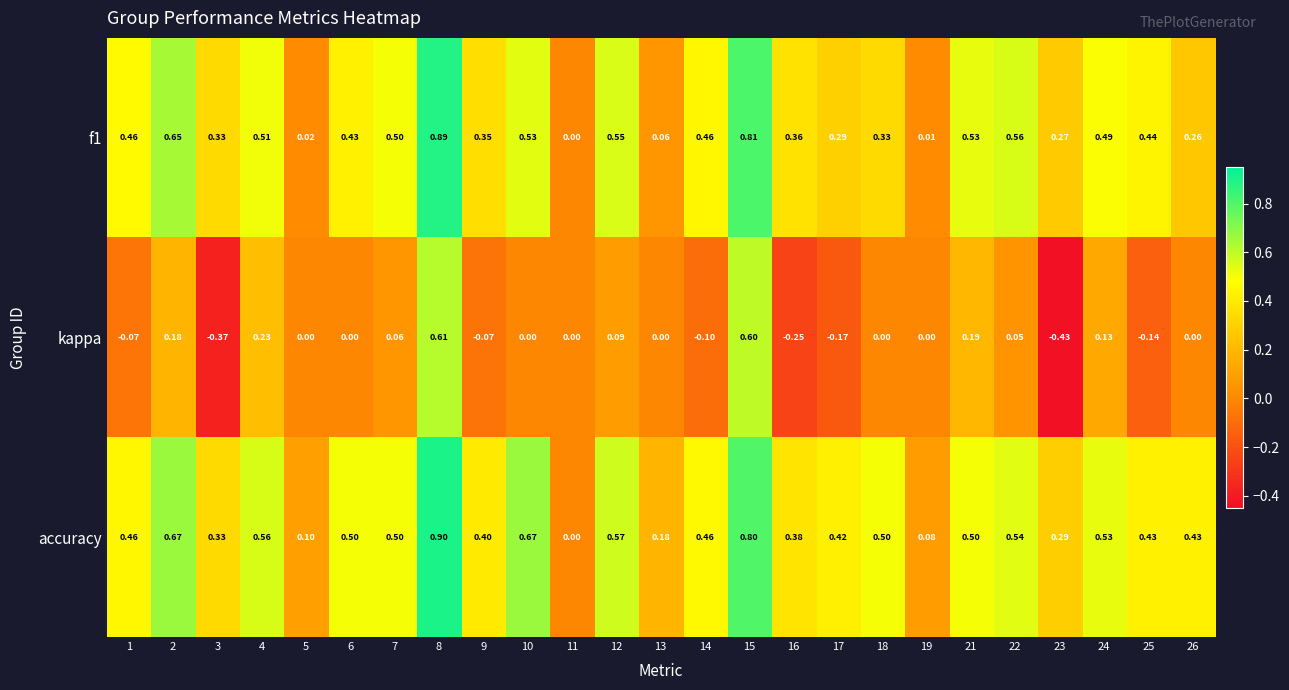

Which series has the largest total across all categories?

accuracy